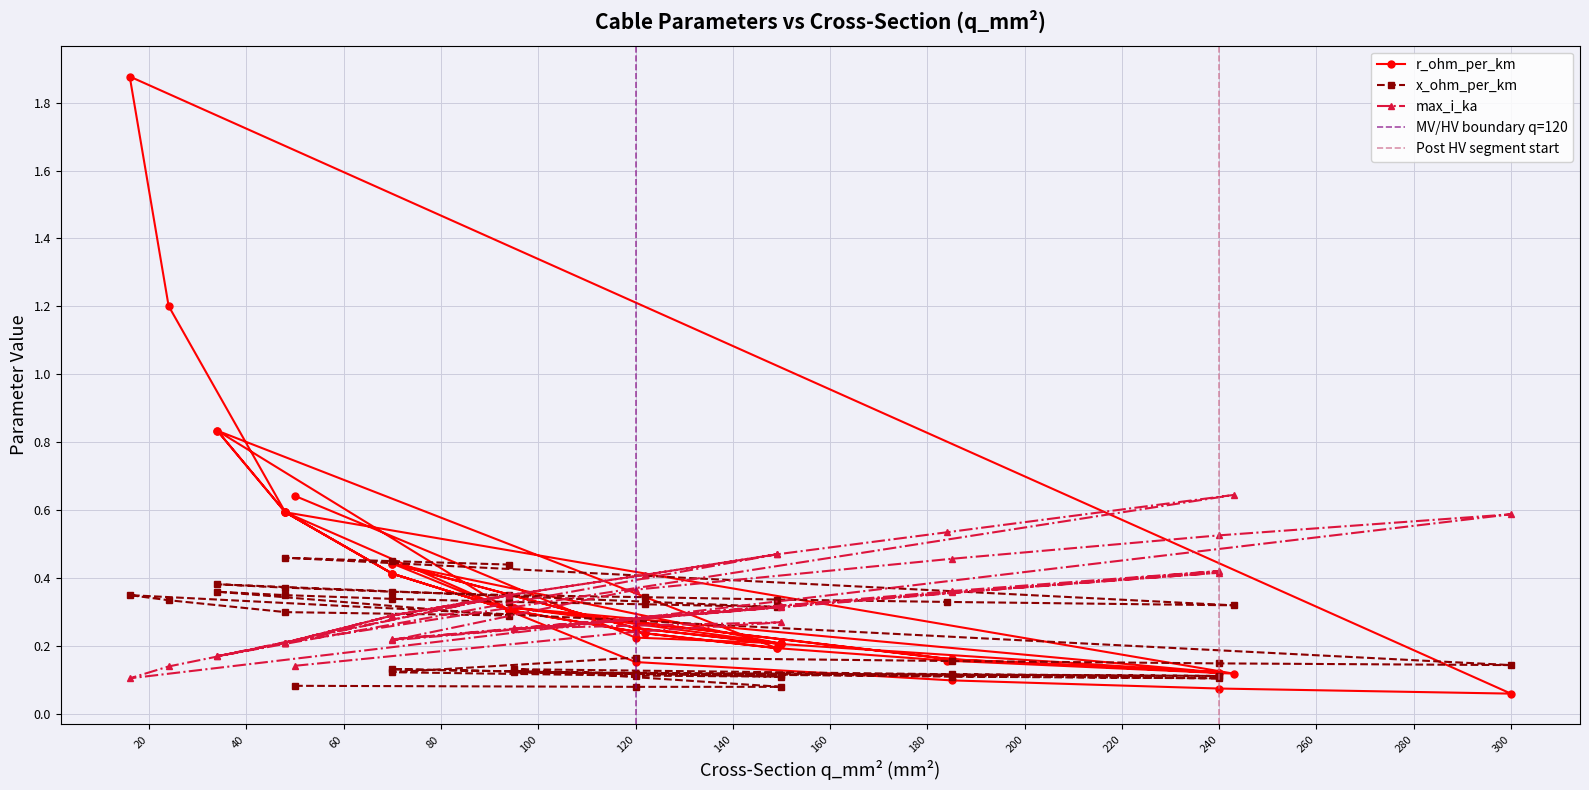

True or false: r_ohm_per_km has more than 0 points higher than both neighbors.

True